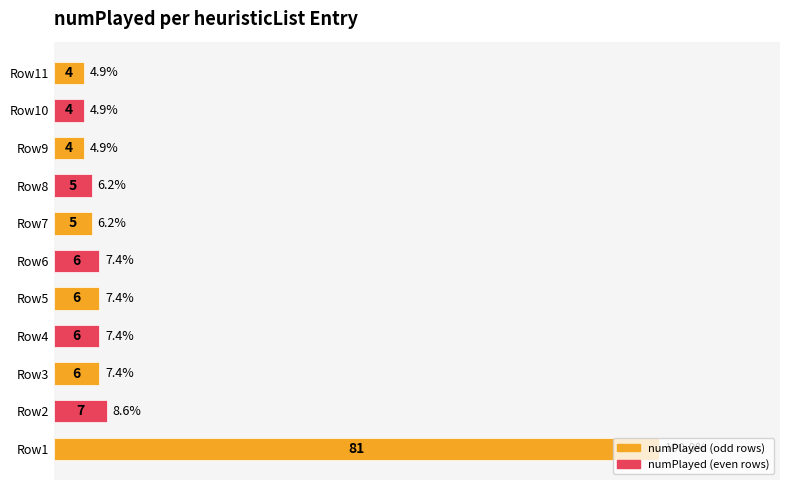

Where is the data nearest to the value 52?

Row2